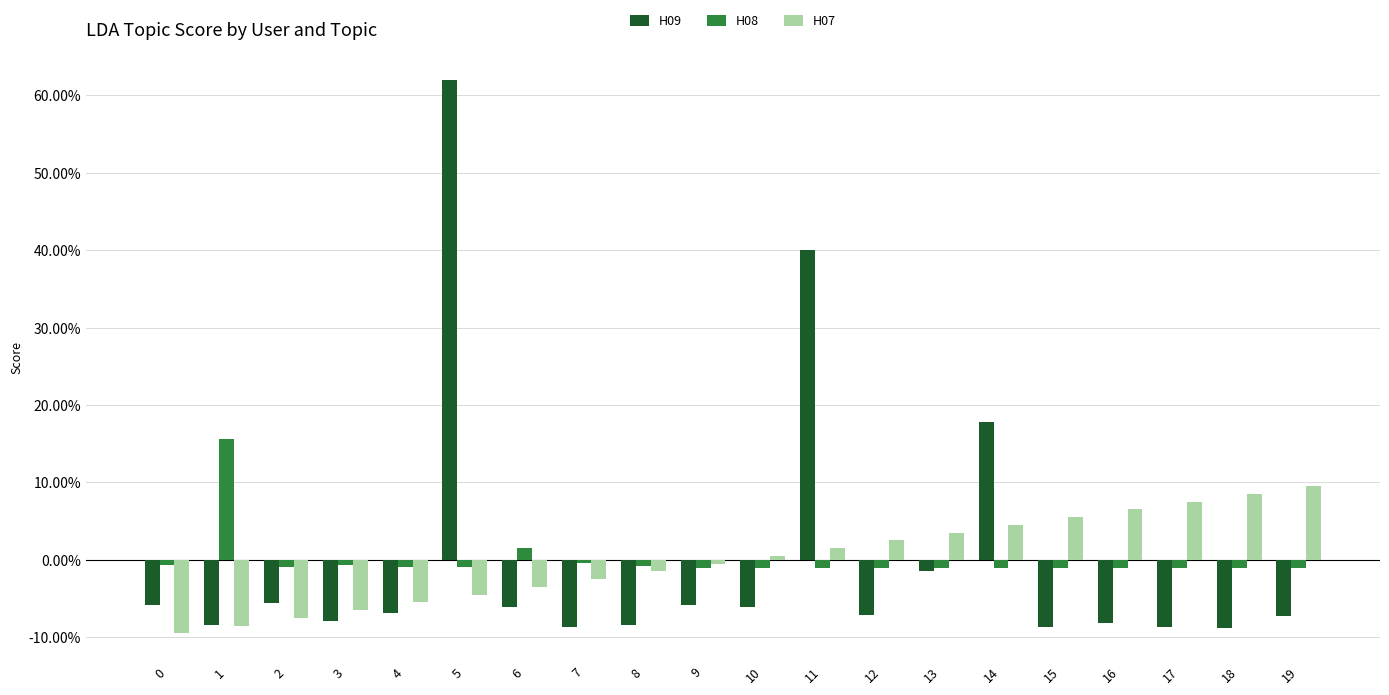

Is it true that H08 equals -0.0 at 0?

True